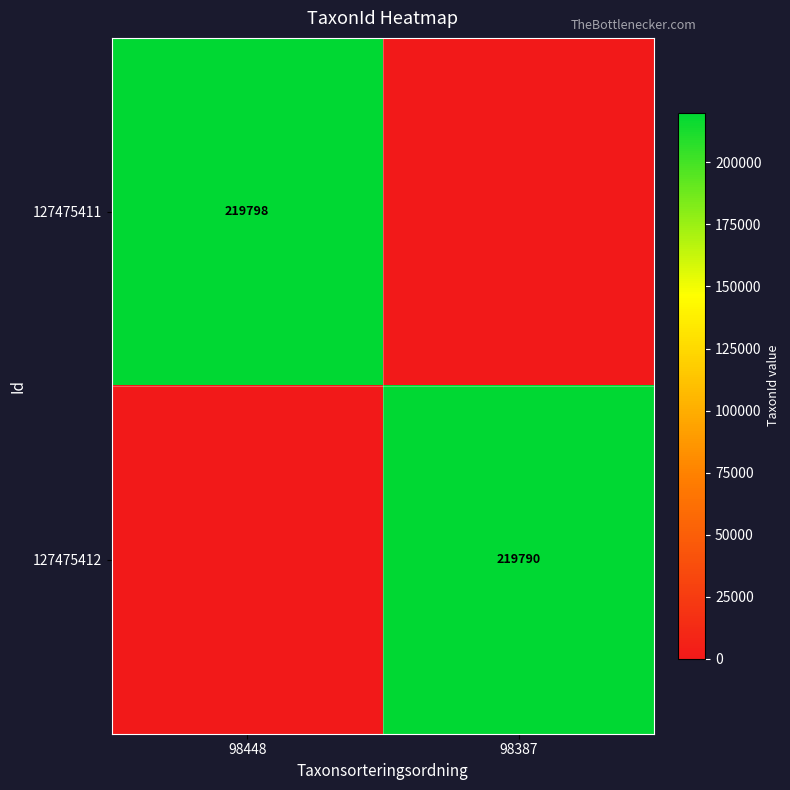

Which has a higher value, 98387 or 98448?

98448